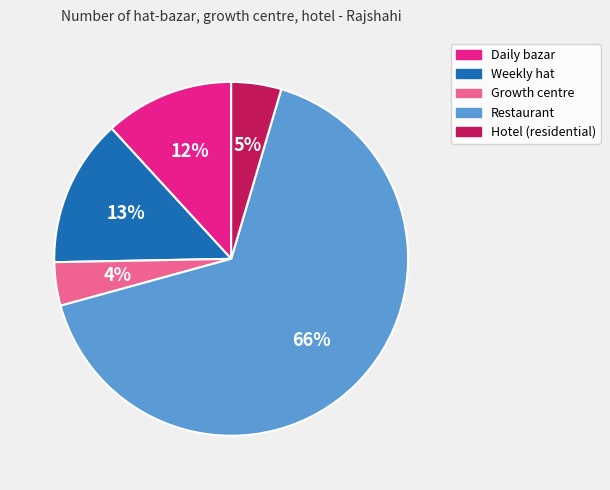

To the nearest percent, what portion does Daily bazar represent?

12%